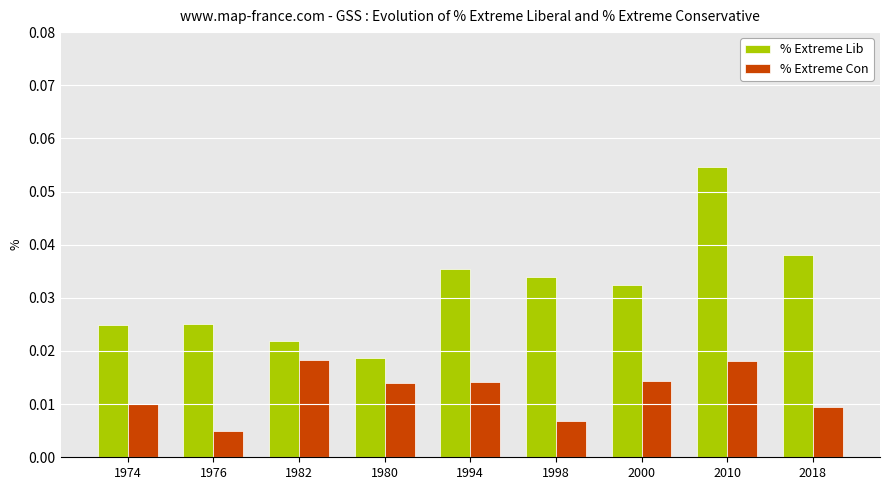

List the series in order of their peak value, lowest first.

% Extreme Con, % Extreme Lib